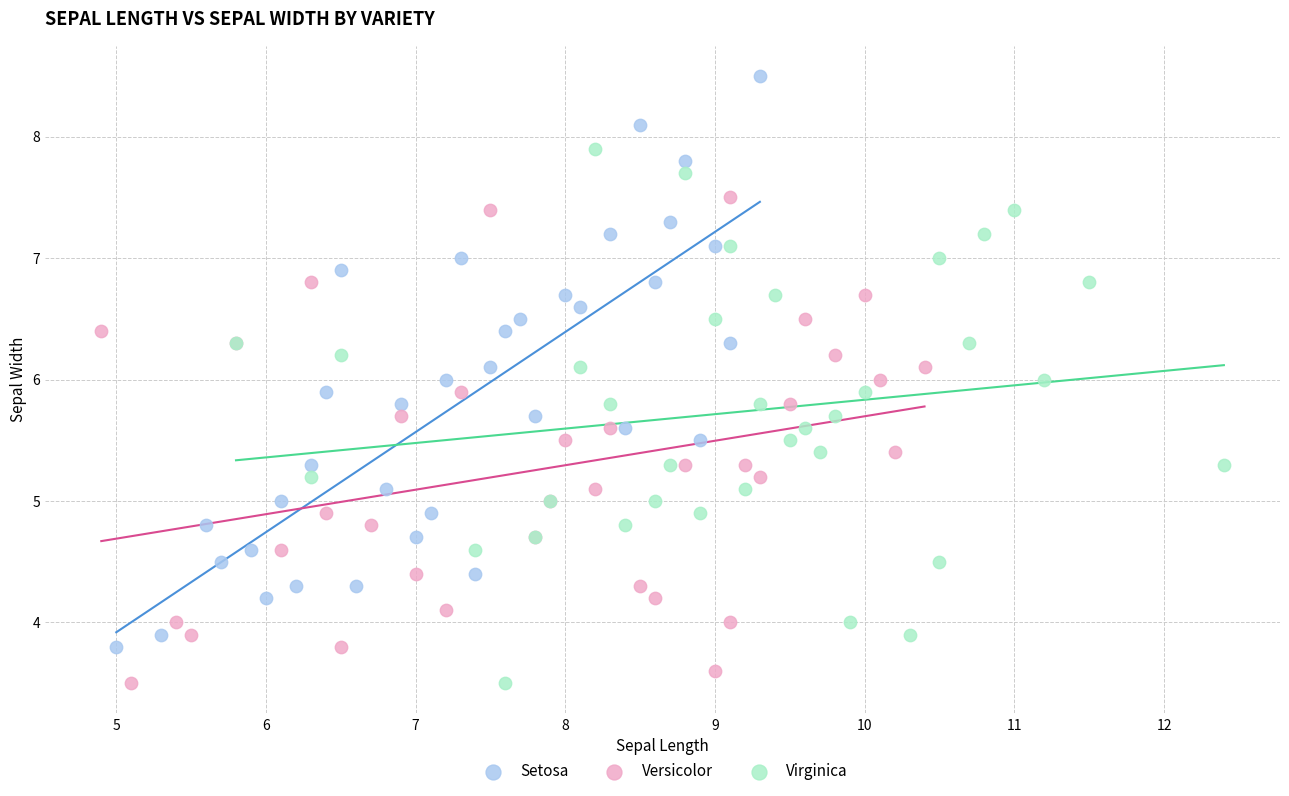

What are all the series names shown in the legend?

Setosa, Versicolor, Virginica